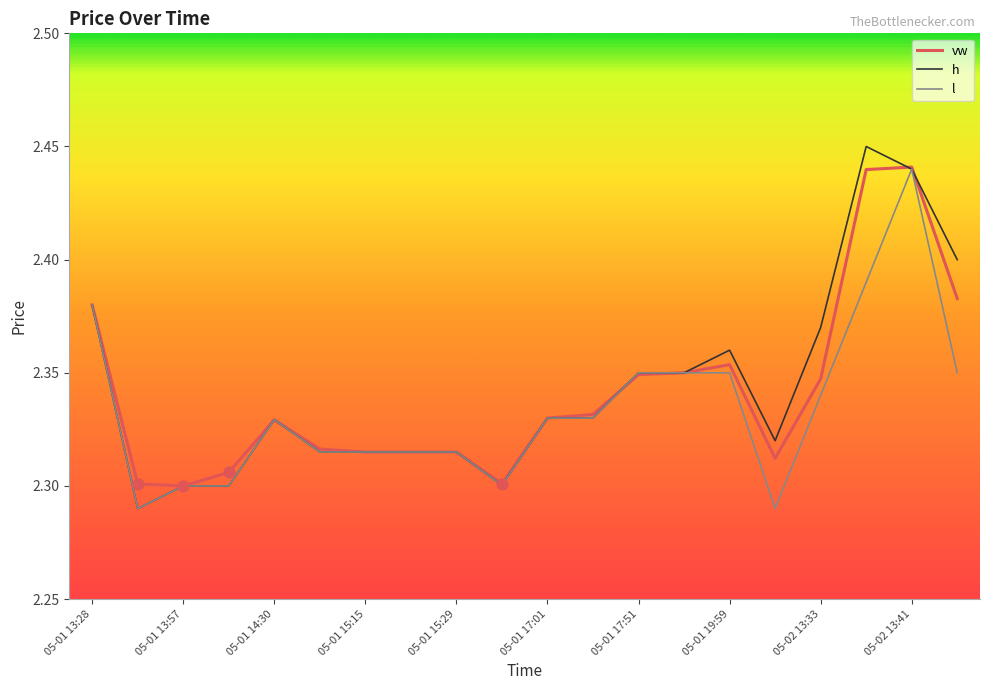

Which series has the largest range (max minus min)?

h